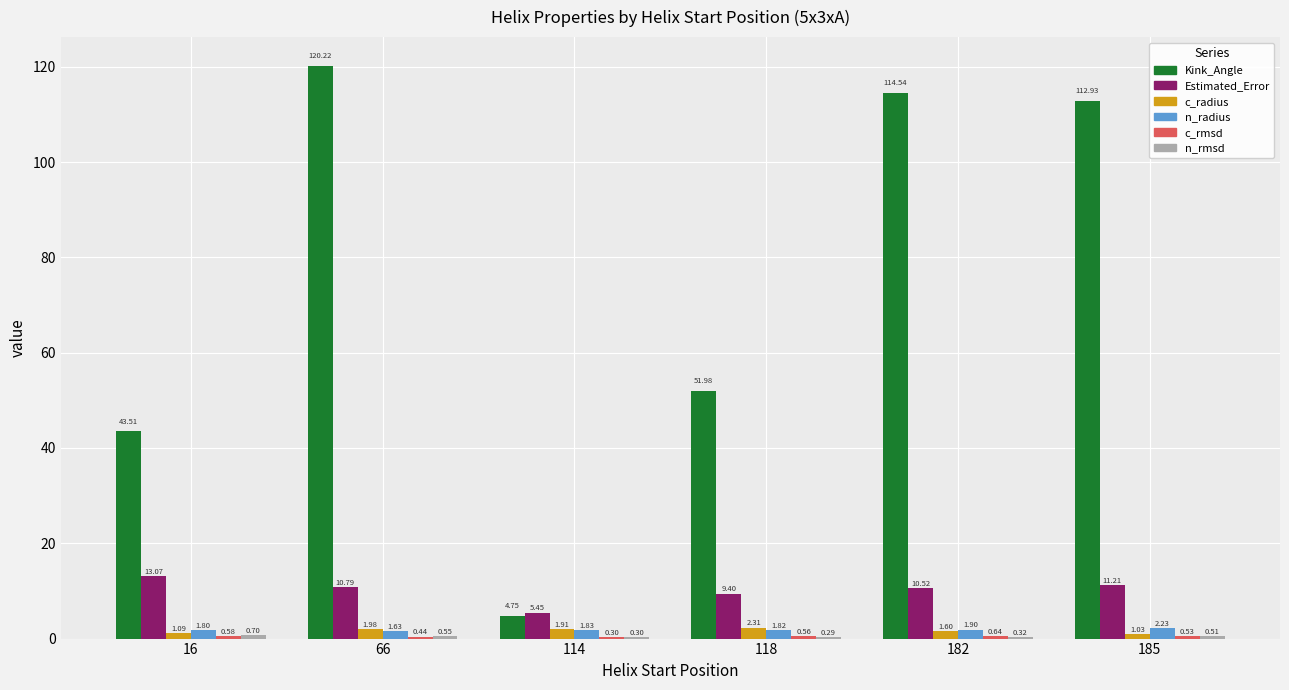

At which category is the sum across all series the highest?

66